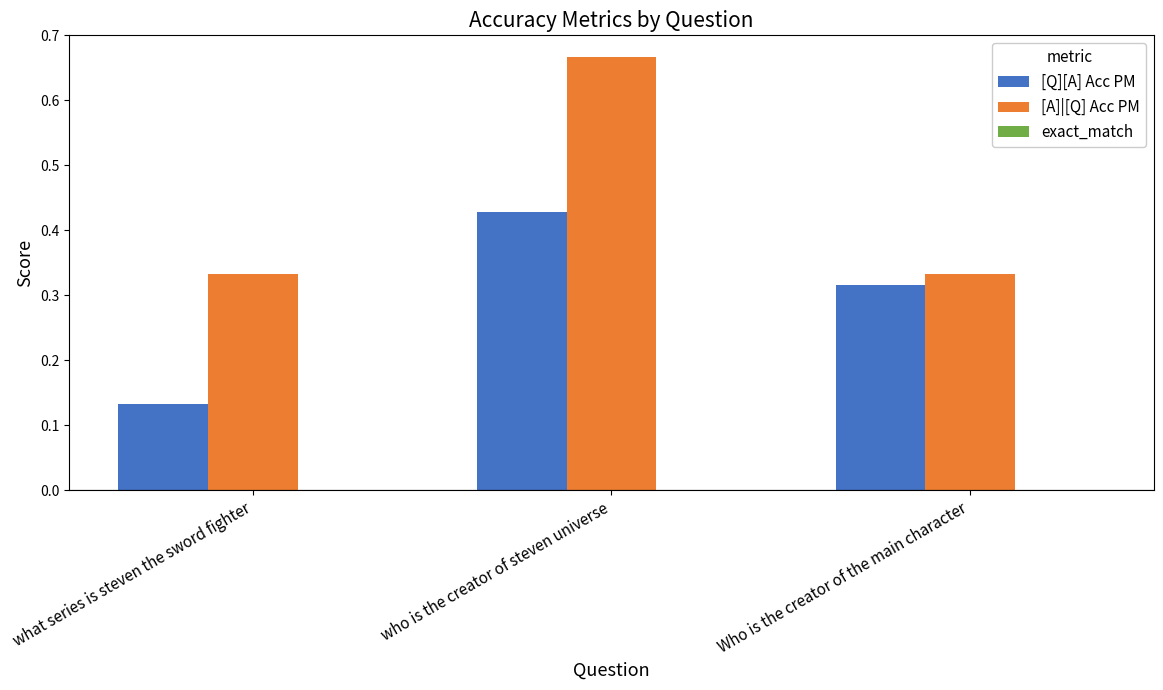

Rank the categories by [Q][A] Acc PM value from highest to lowest.

who is the creator of steven universe, Who is the creator of the main character, what series is steven the sword fighter